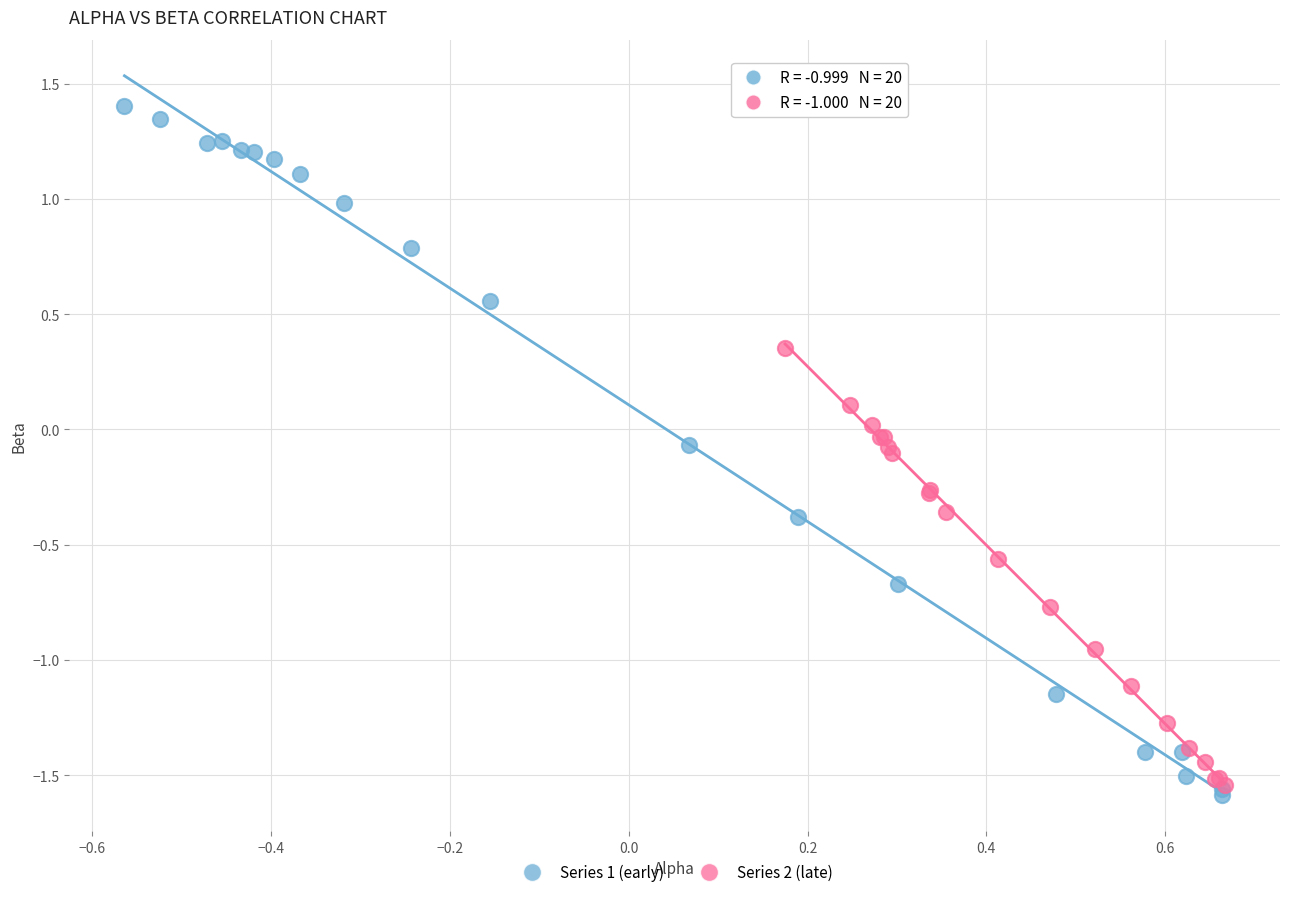

What are all the series names shown in the legend?

Series 1 (early), Series 2 (late)